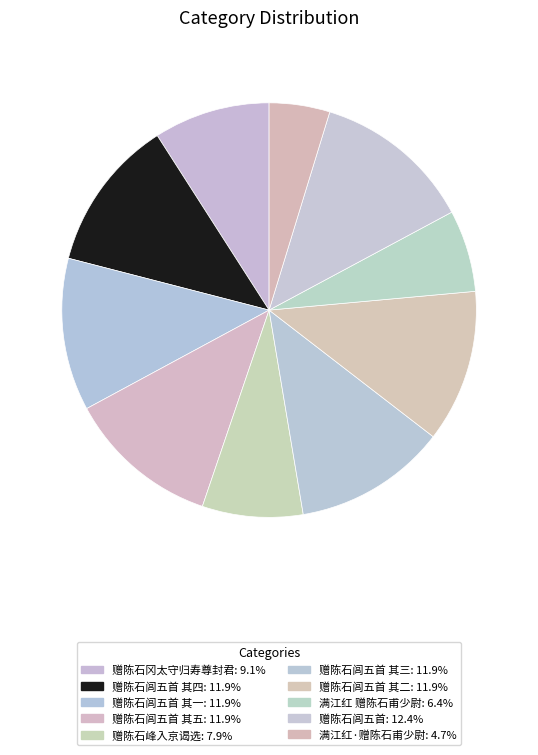

How many slices are in this pie chart?

10